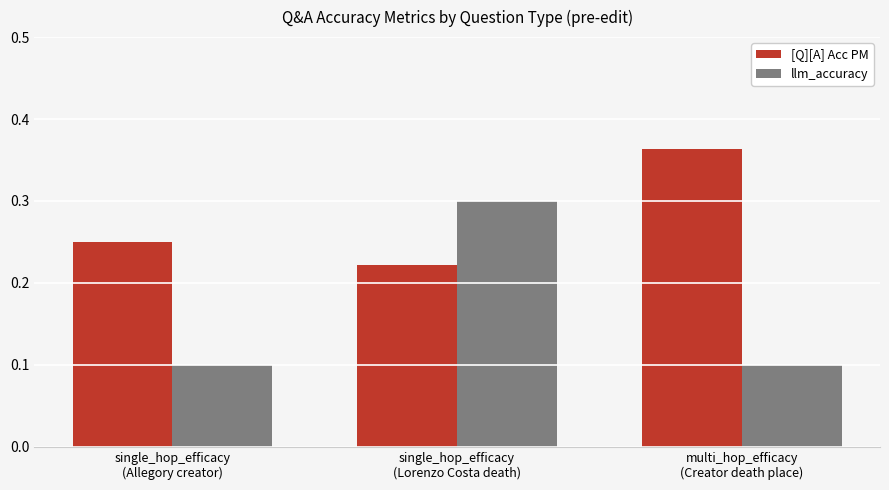

Count the number of categories in the chart.

3